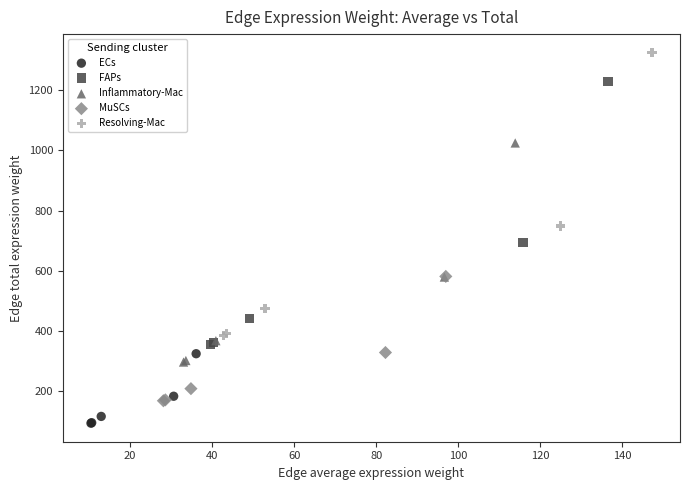

Which series reaches the minimum Y coordinate?

ECs